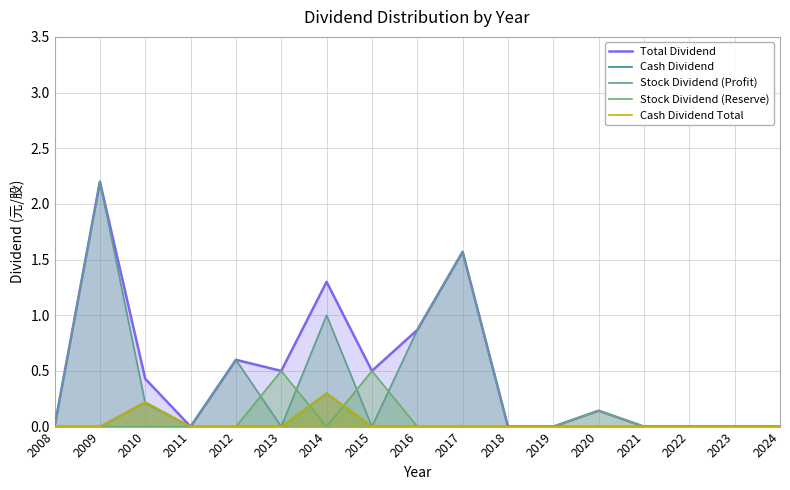

What is the difference between the highest and lowest values at 2014?

1.3